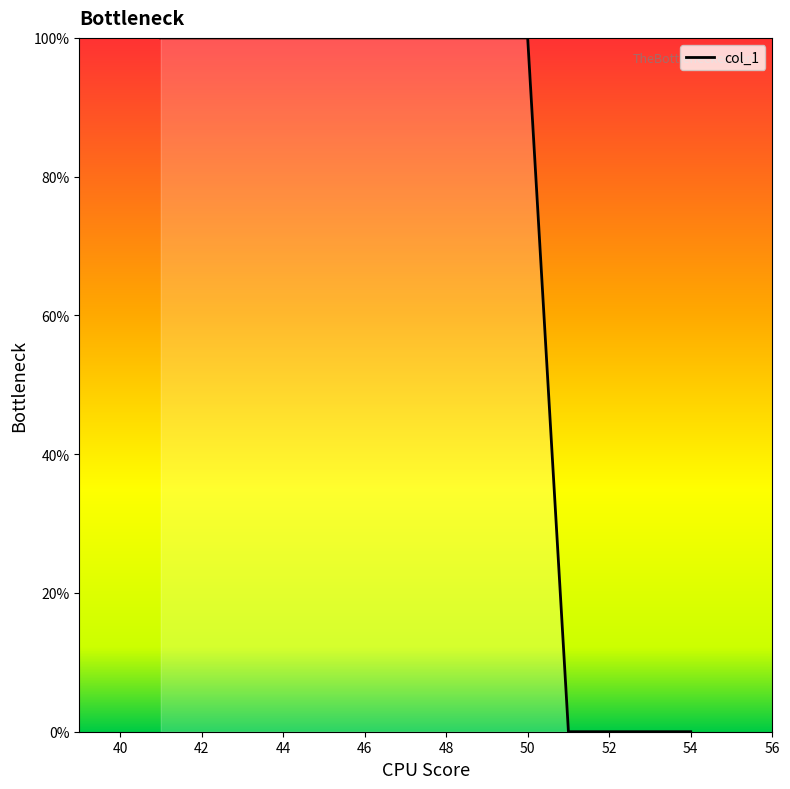

What is the difference between the maximum and minimum values?

100